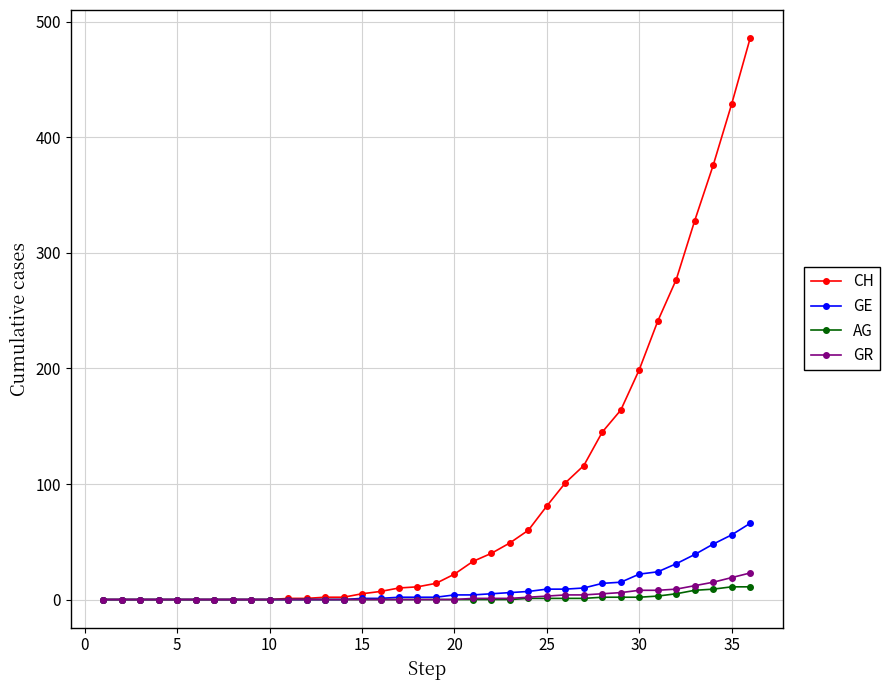

How many data points in GR are above 0?

16